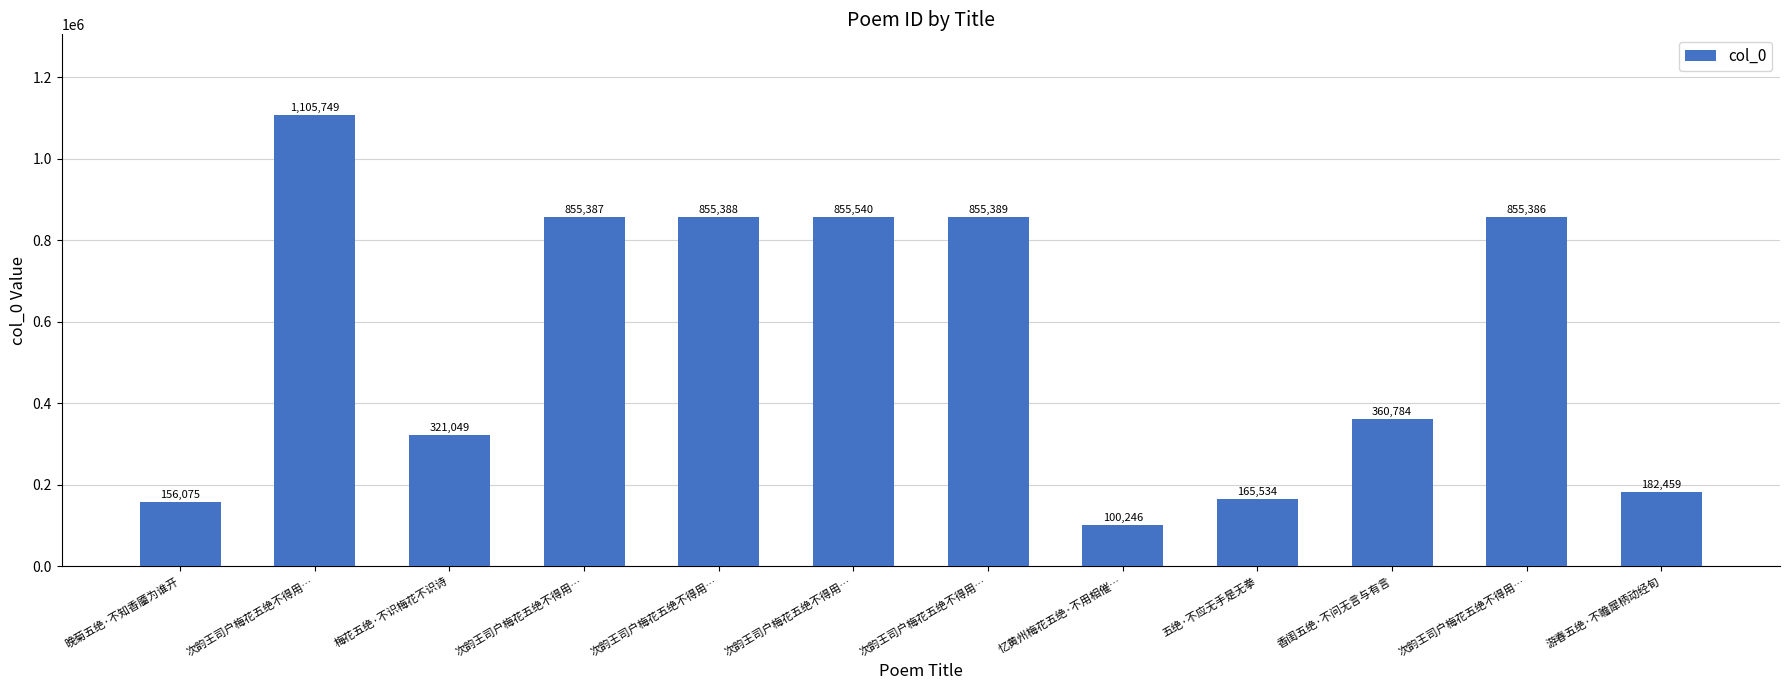

True or false: the data shows 284603 at 游春五绝·不瞻犀柄动经旬.

False